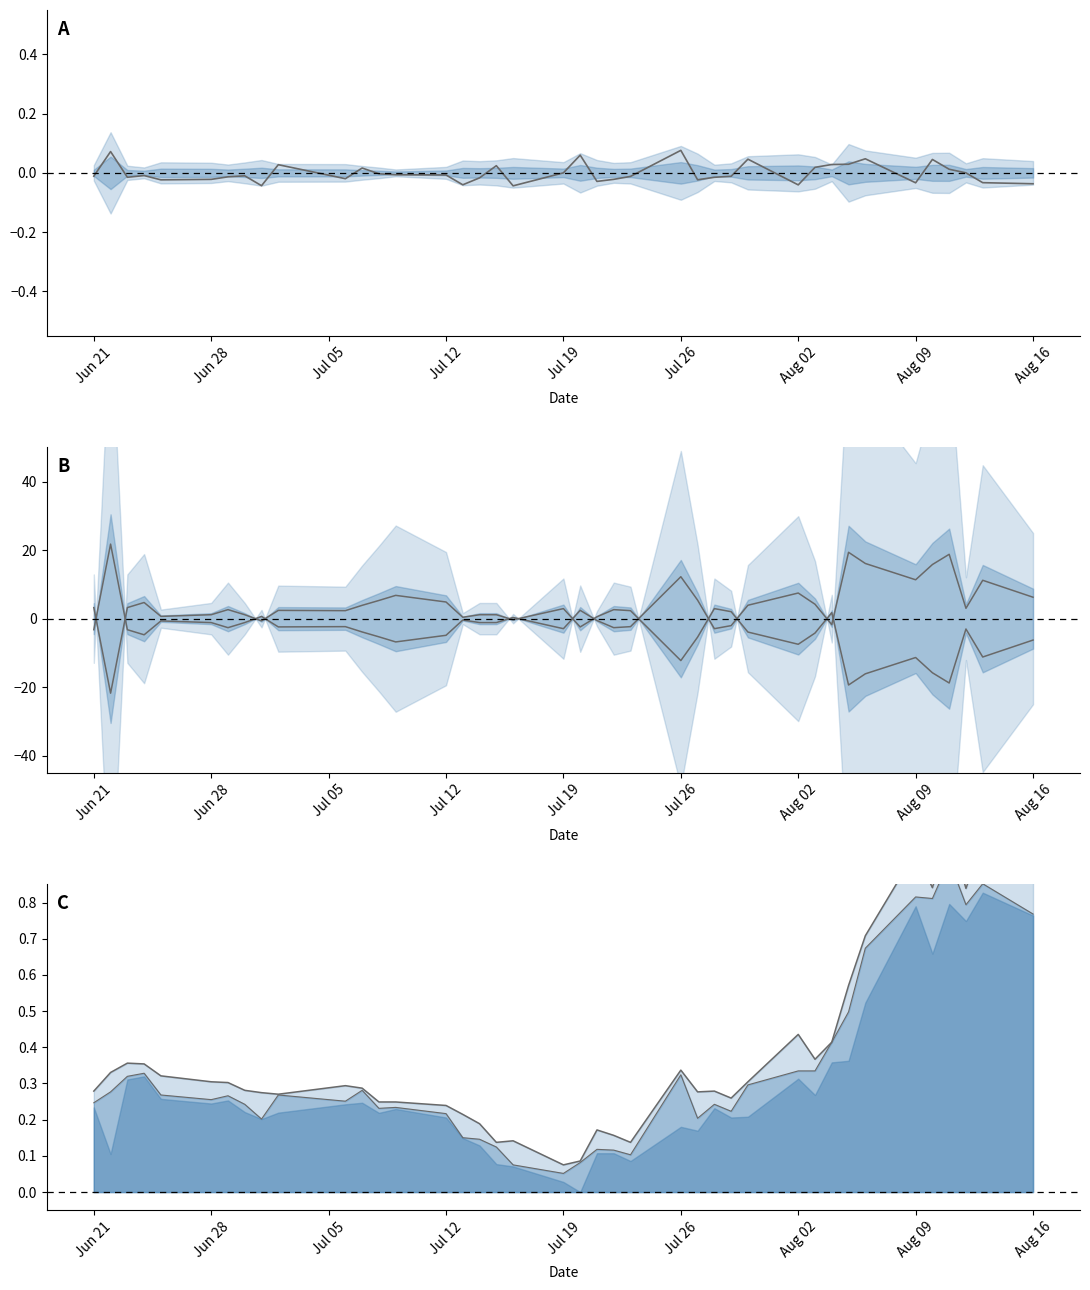

How many data points in upper are above 0?

17